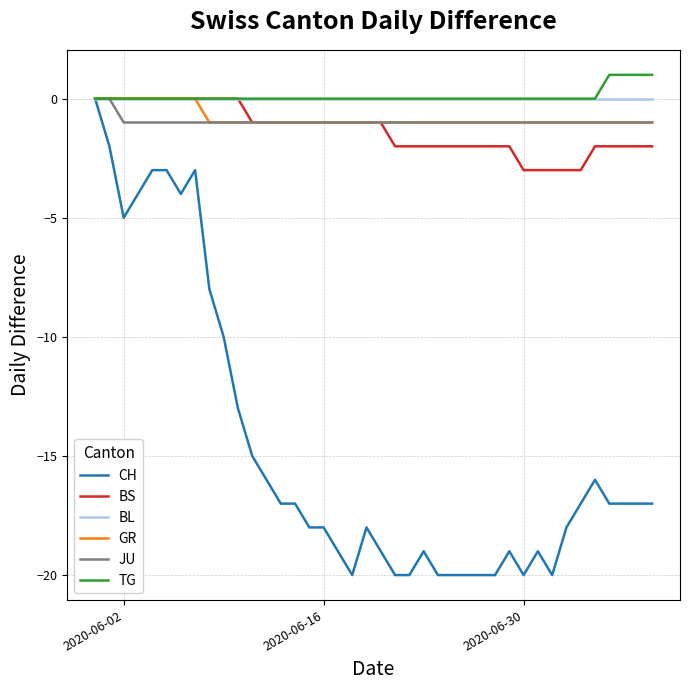

What is the minimum value for BS?

-3